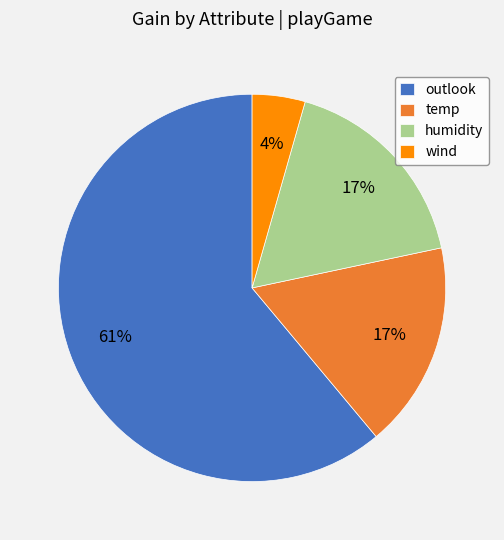

How many slices are in this pie chart?

4